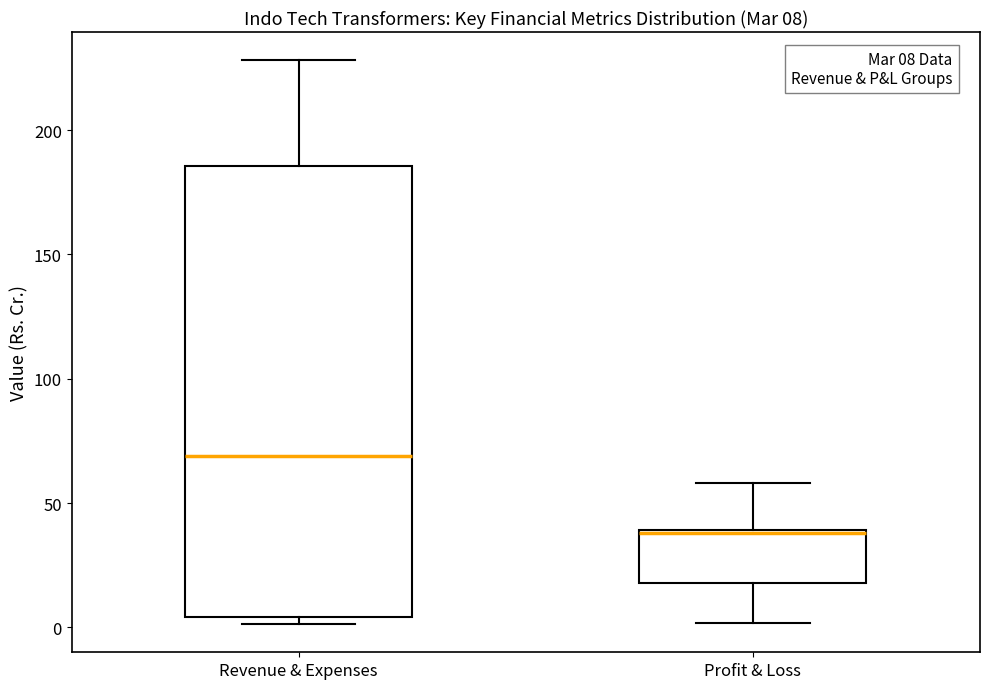

Comparing the boxes themselves (not the whiskers), which one is the tallest?

Revenue & Expenses